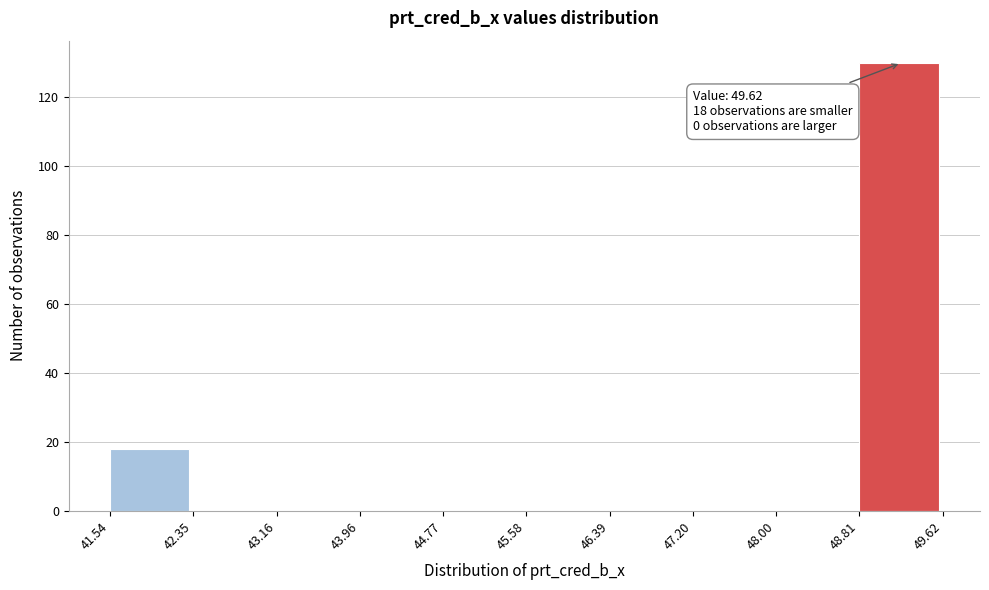

Which range on the x-axis has the tallest bar?

48.81 to 49.62